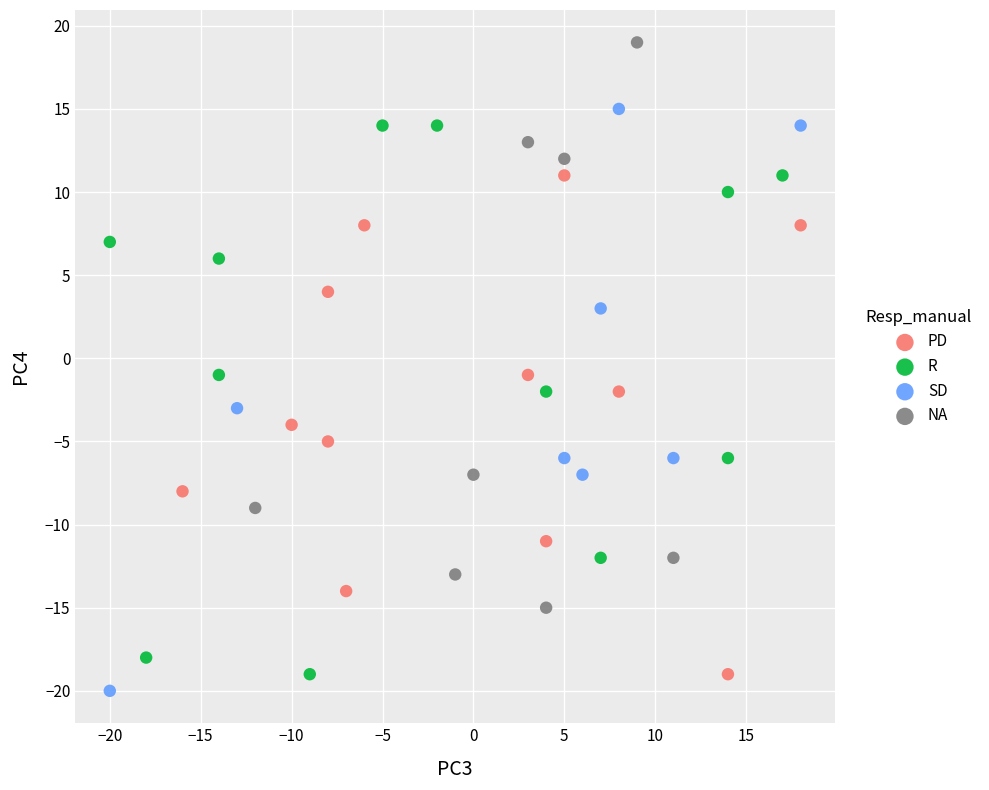

Which series reaches the maximum Y coordinate?

NA